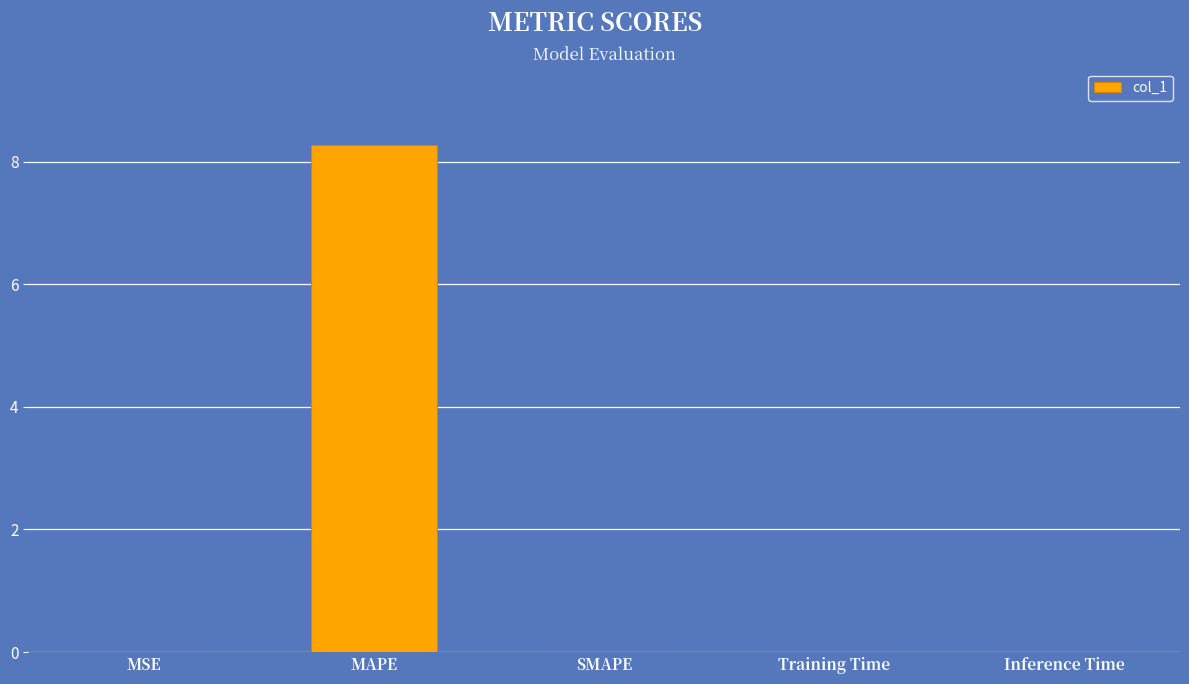

Which has a higher value, MAPE or Training Time?

MAPE